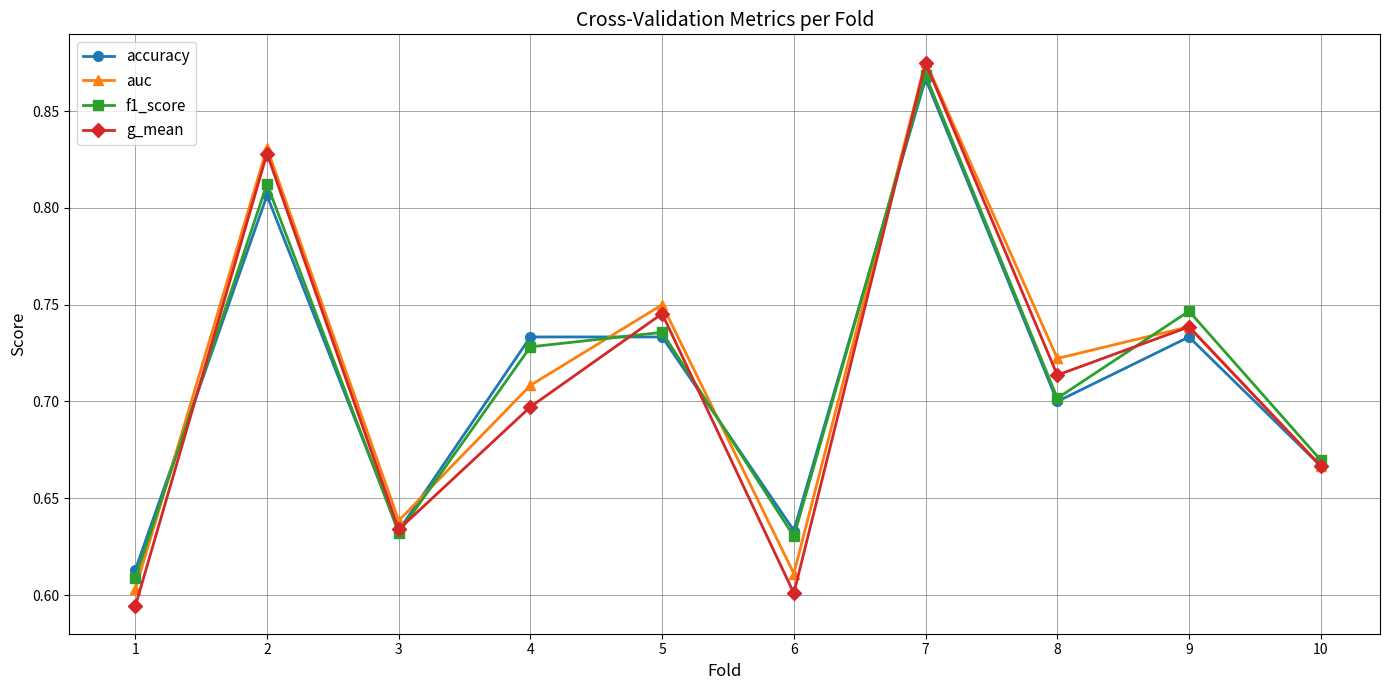

At how many categories does at least one series exceed 0?

10